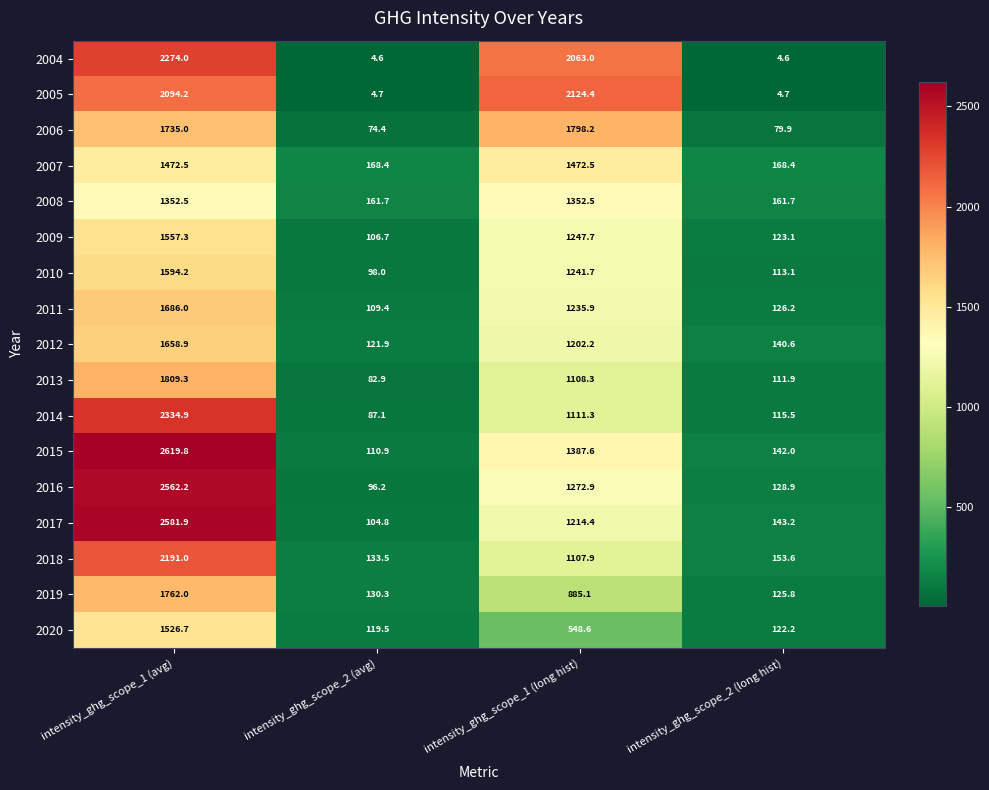

How many data points does each series have?

4